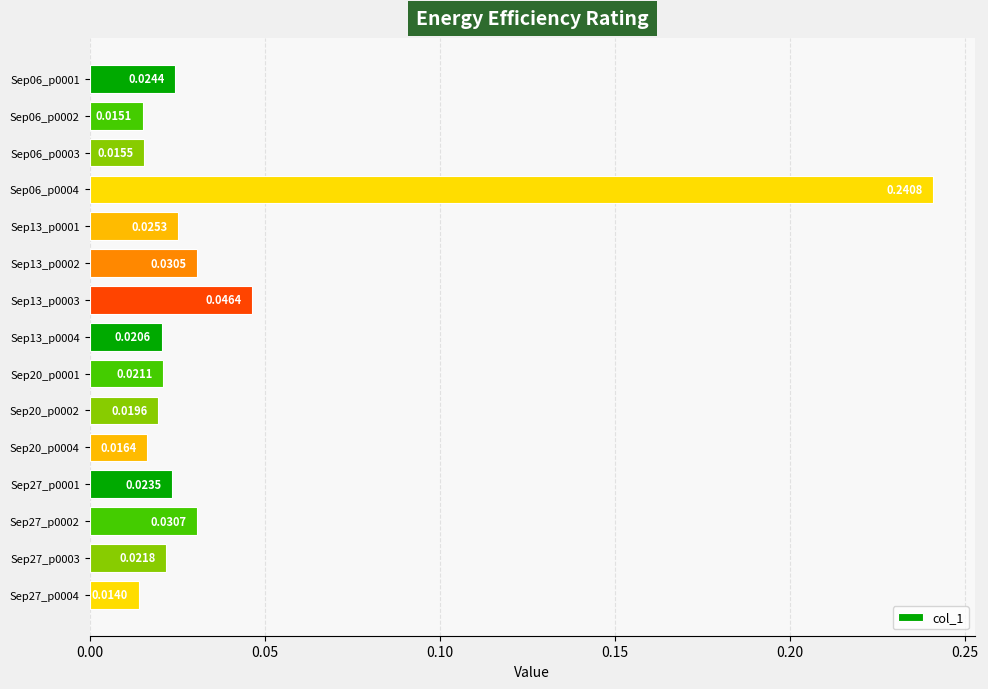

Between Sep06_p0002 and Sep13_p0001, which is larger?

Sep13_p0001